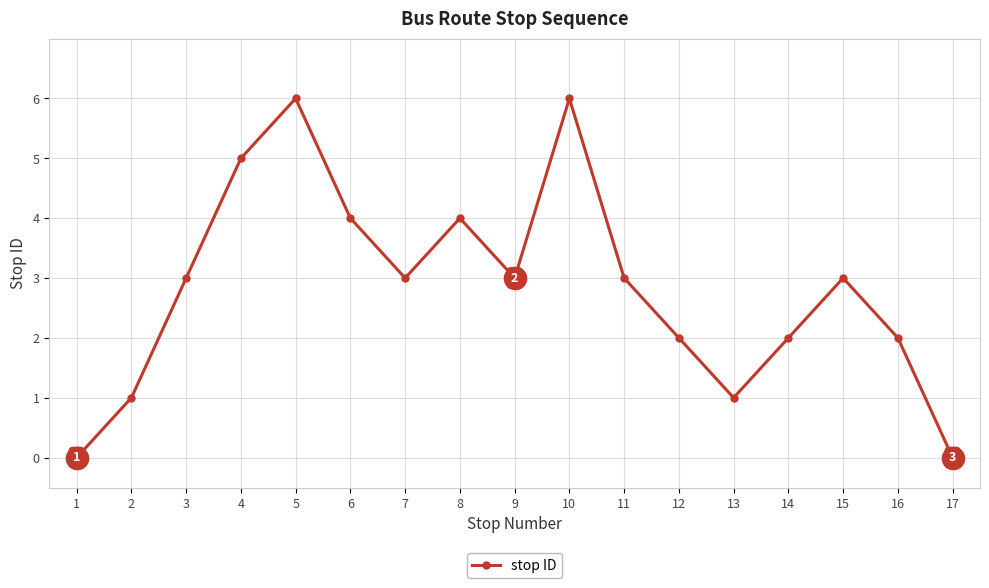

Reading left to right, what are all the values shown in this chart?

0	1	3	5	6	4	3	4	3	6	3	2	1	2	3	2	0